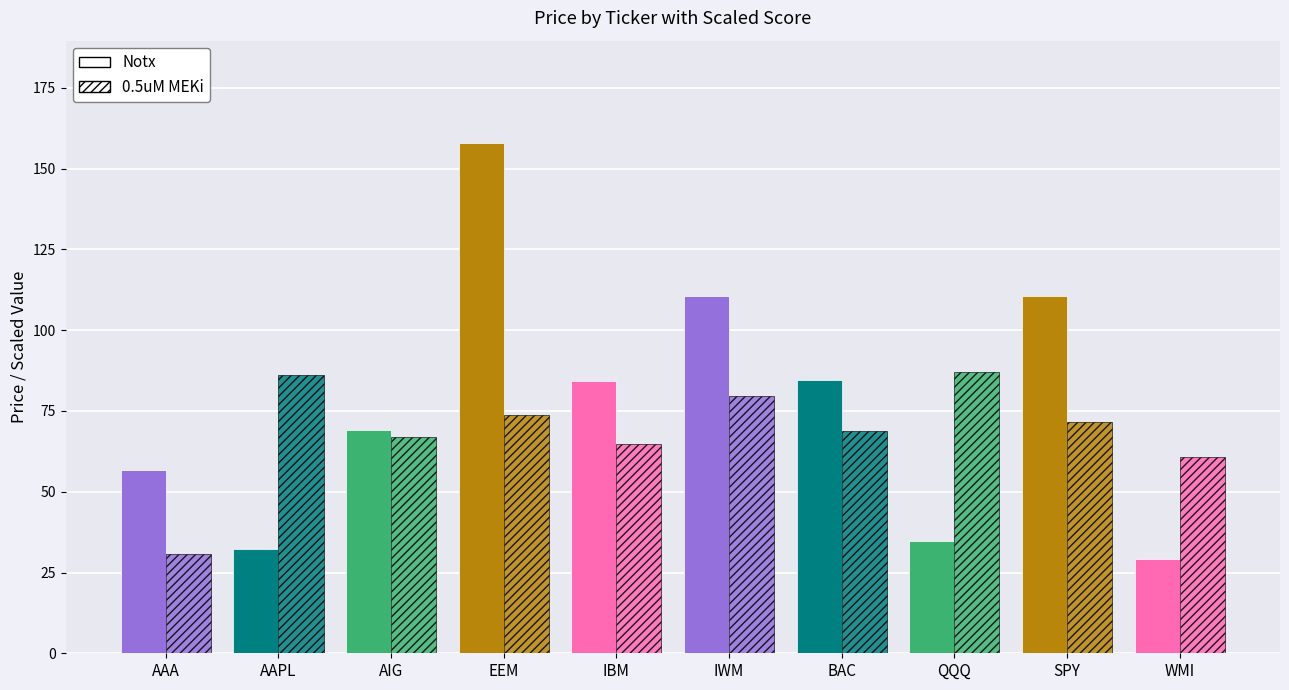

Which series changed the most between IWM and QQQ?

Notx